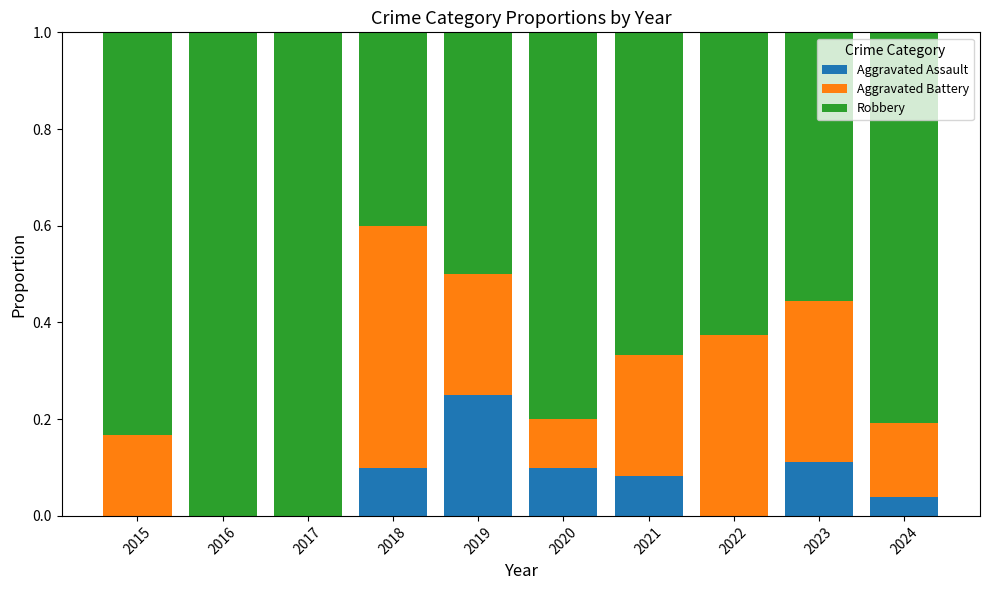

True or false: Aggravated Assault has a value of -0.1 at 2016.

False